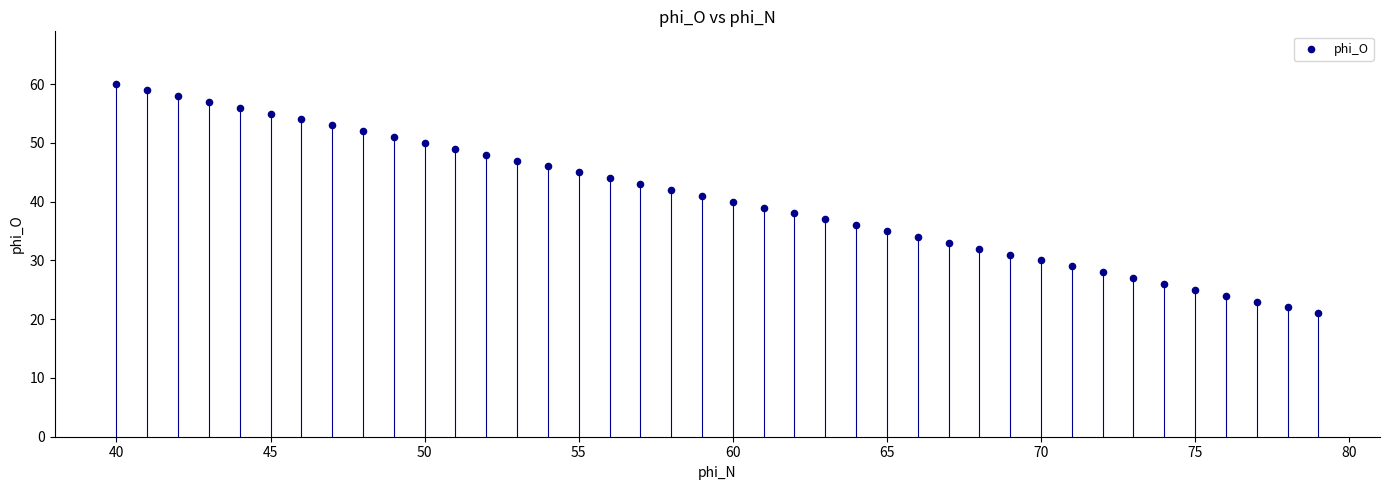

What is the range of Y values (max minus min)?

39